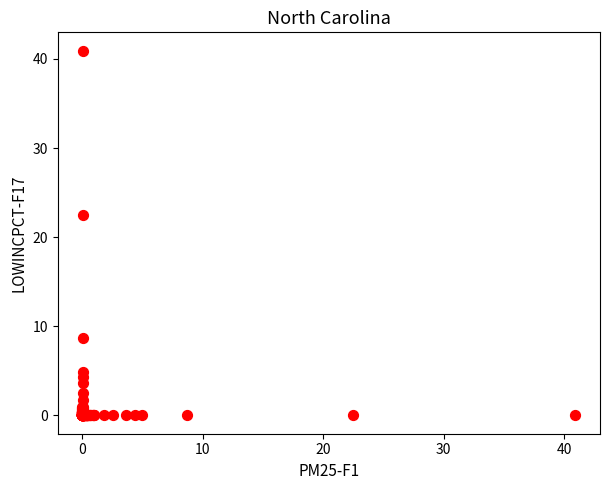

What Y value in the scatter plot is closest to 20?

22.5